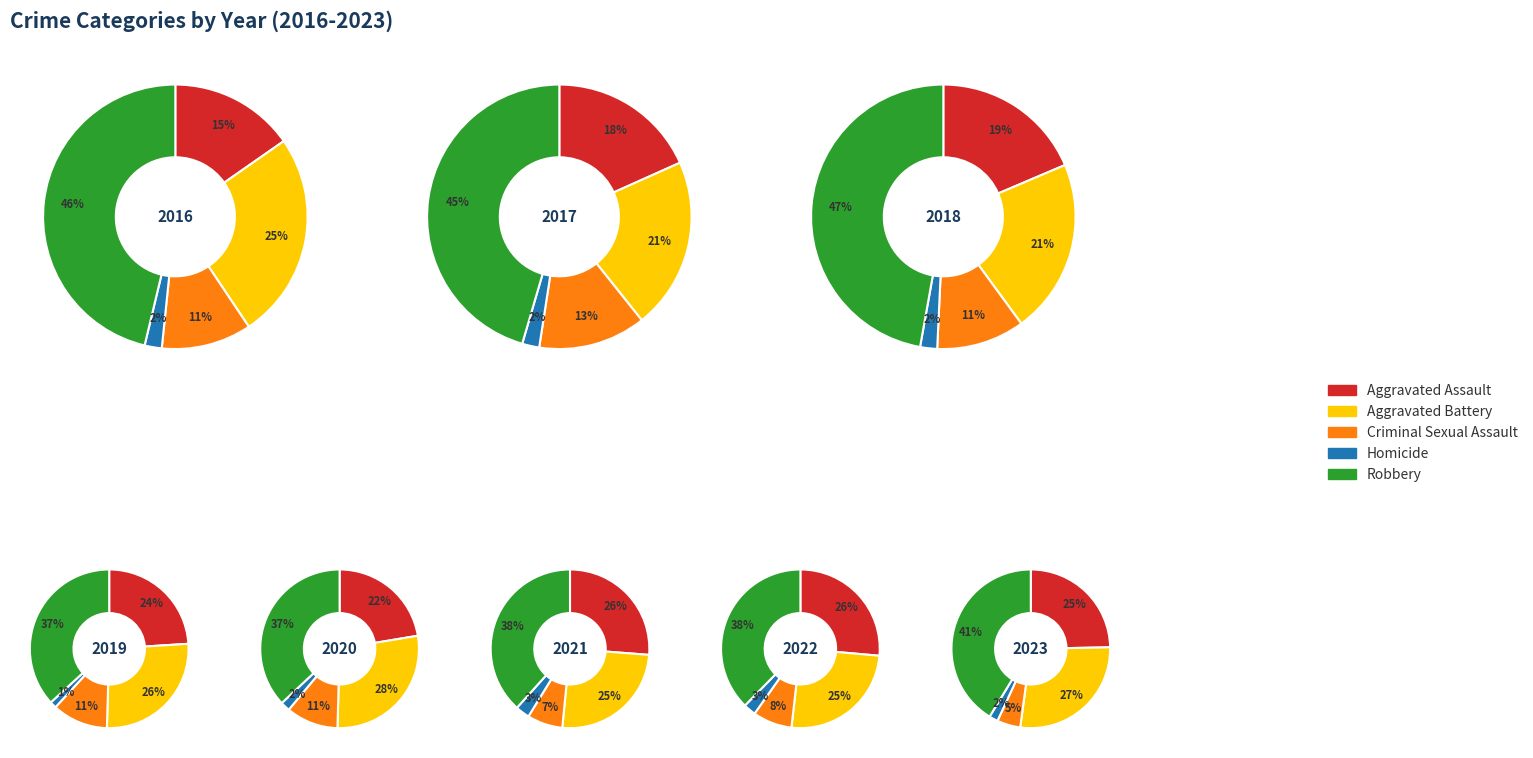

The 4 slice represents 1% of the pie. True or false?

False